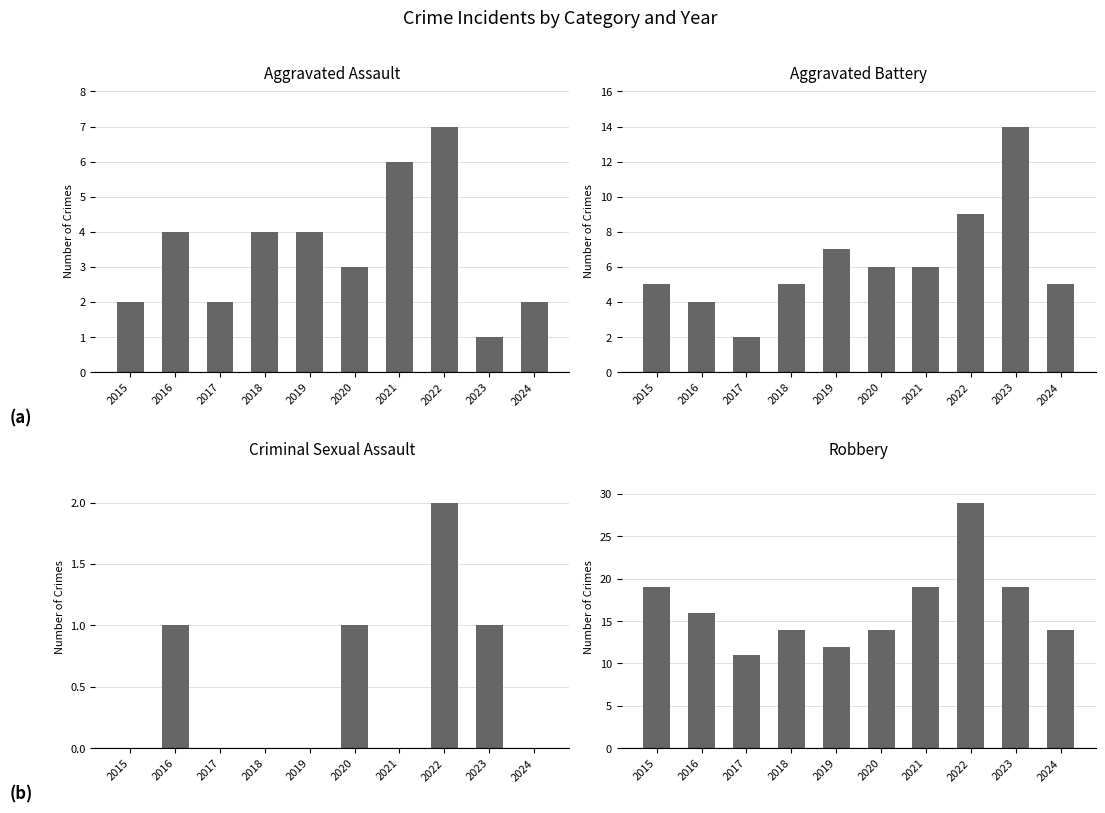

What is the difference between the second highest and second lowest values in the Robbery series?

7